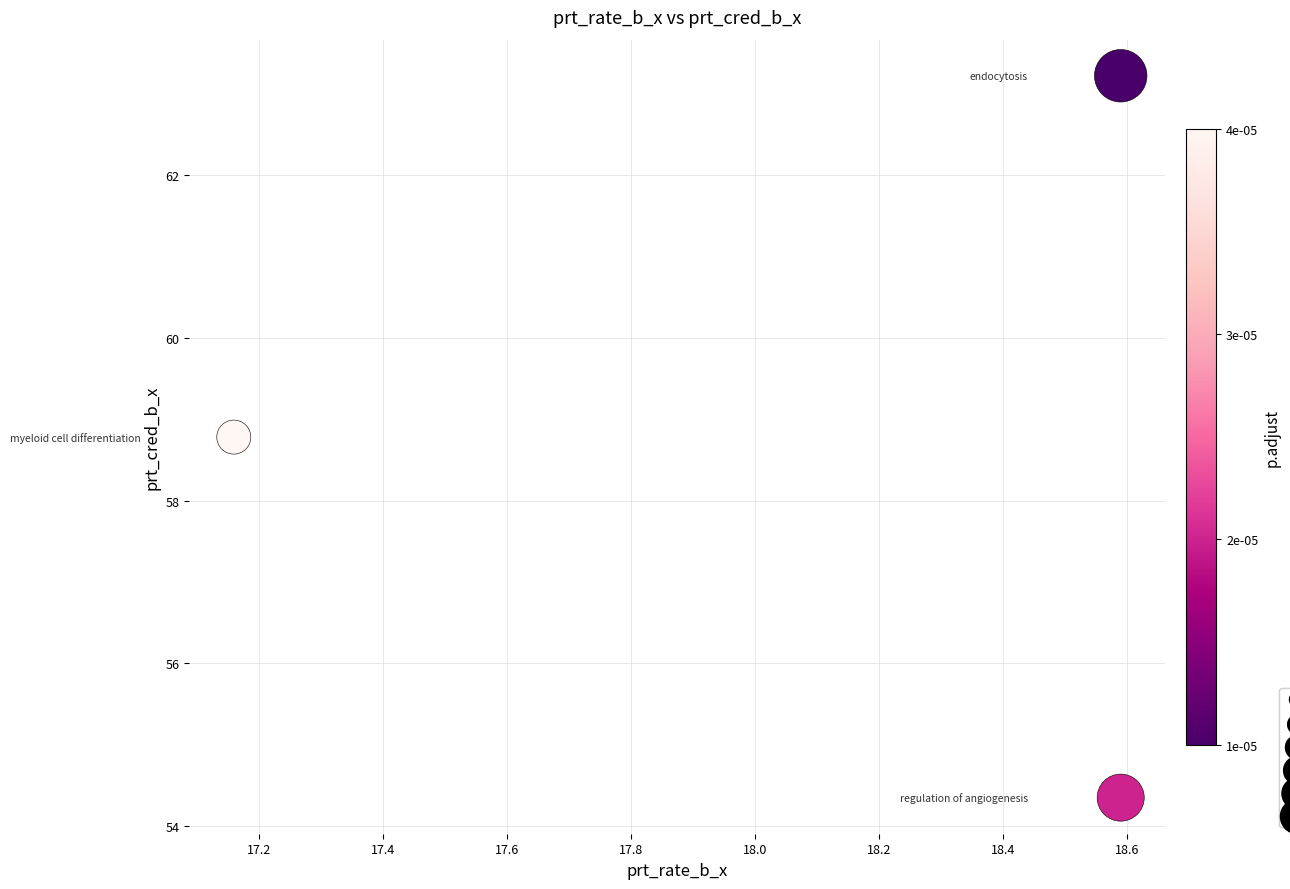

What is the range of Y values (max minus min)?

8.9